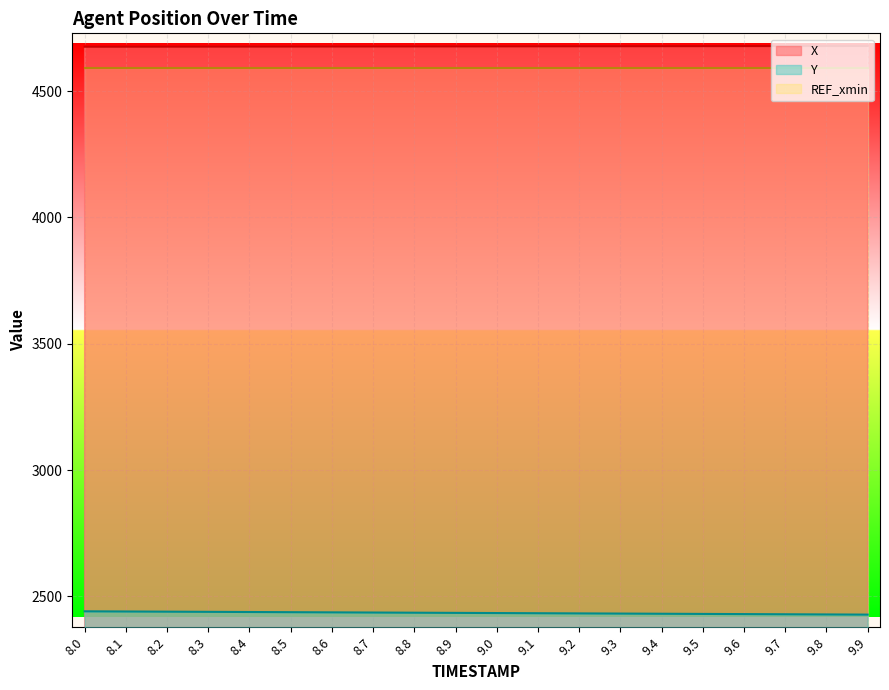

What are all the series names shown in the legend?

X, Y, REF_xmin